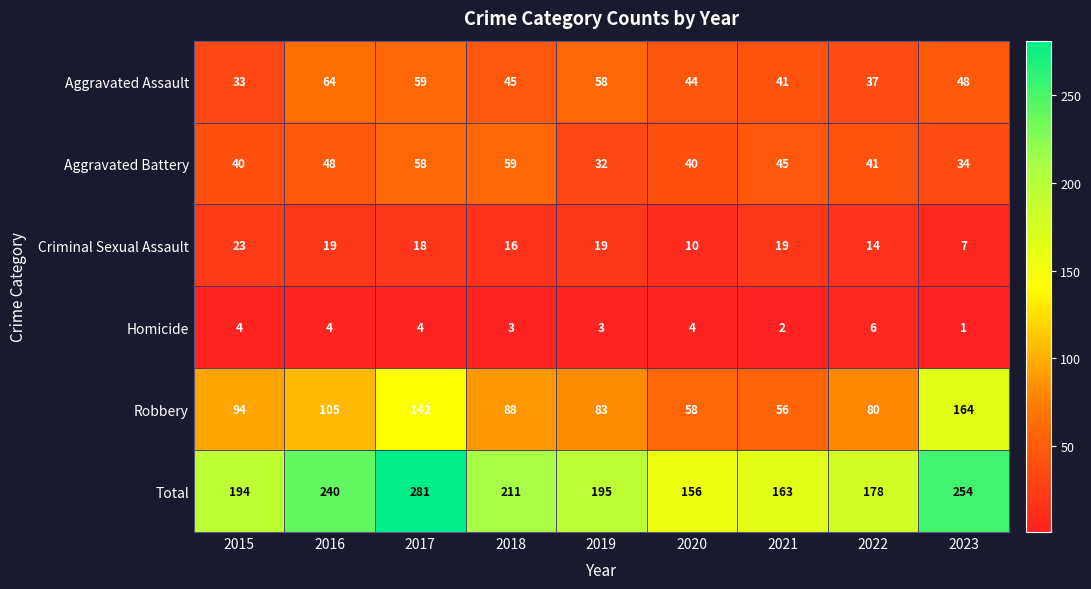

The Homicide series shows 4 at 2017. True or false?

True